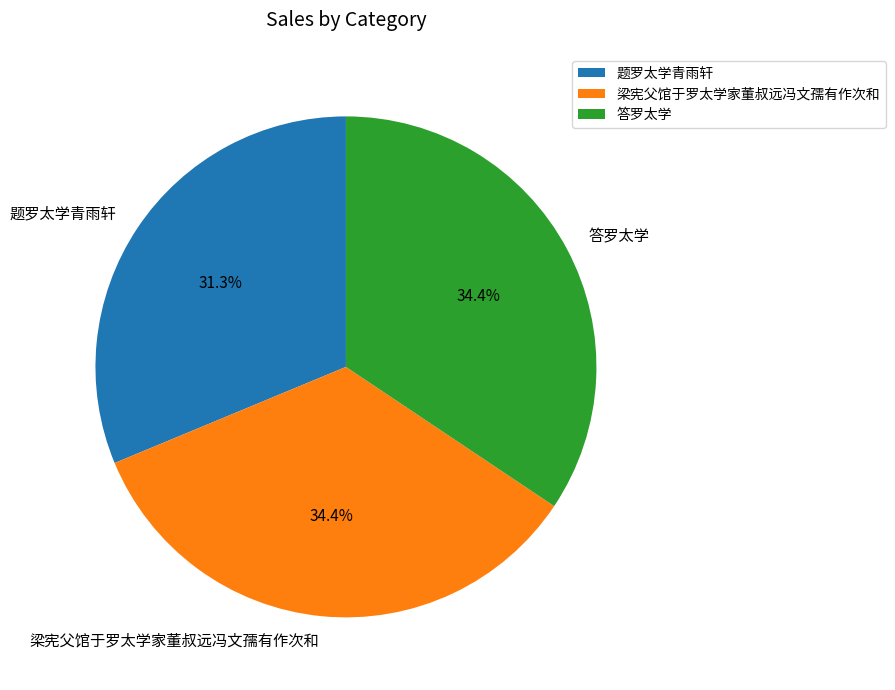

What portion of the pie excludes 梁宪父馆于罗太学家董叔远冯文孺有作次和?

65.6%